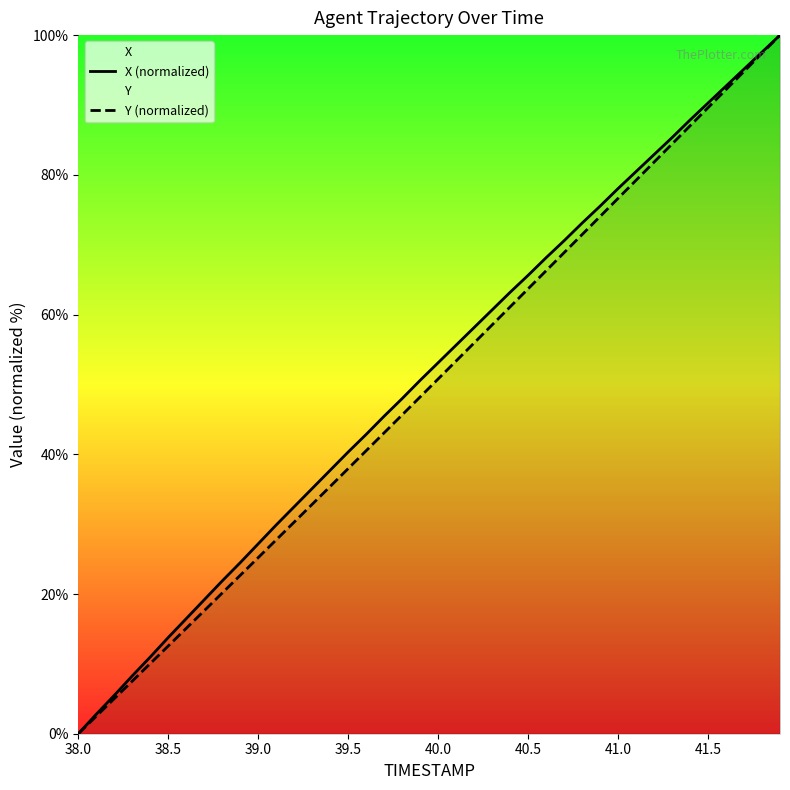

What is the maximum value shown in the chart?

100.0